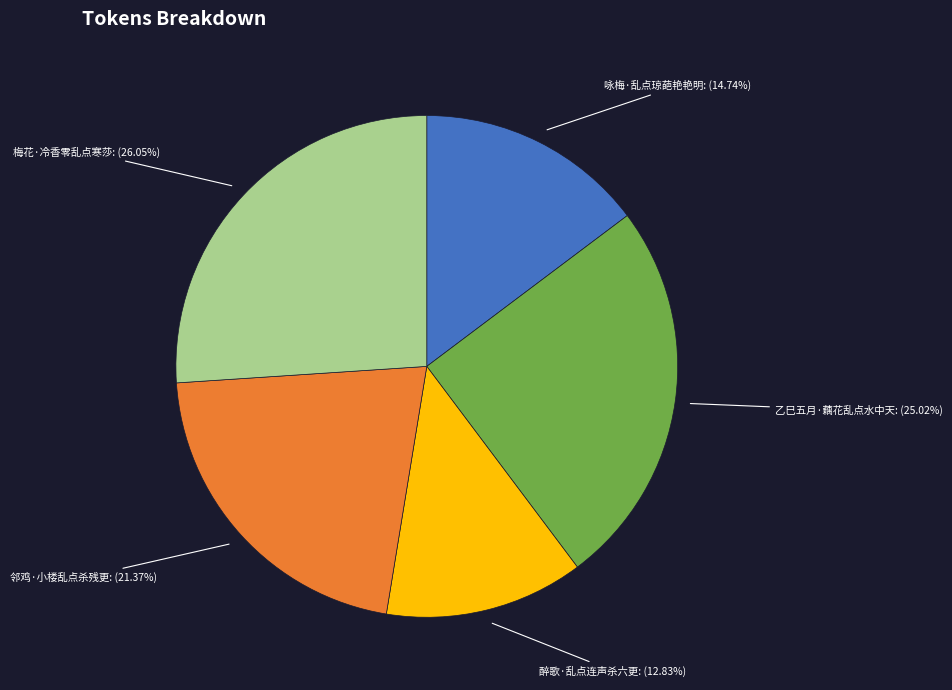

Between 咏梅·乱点琼葩艳艳明 and 邻鸡·小楼乱点杀残更, which is larger?

邻鸡·小楼乱点杀残更